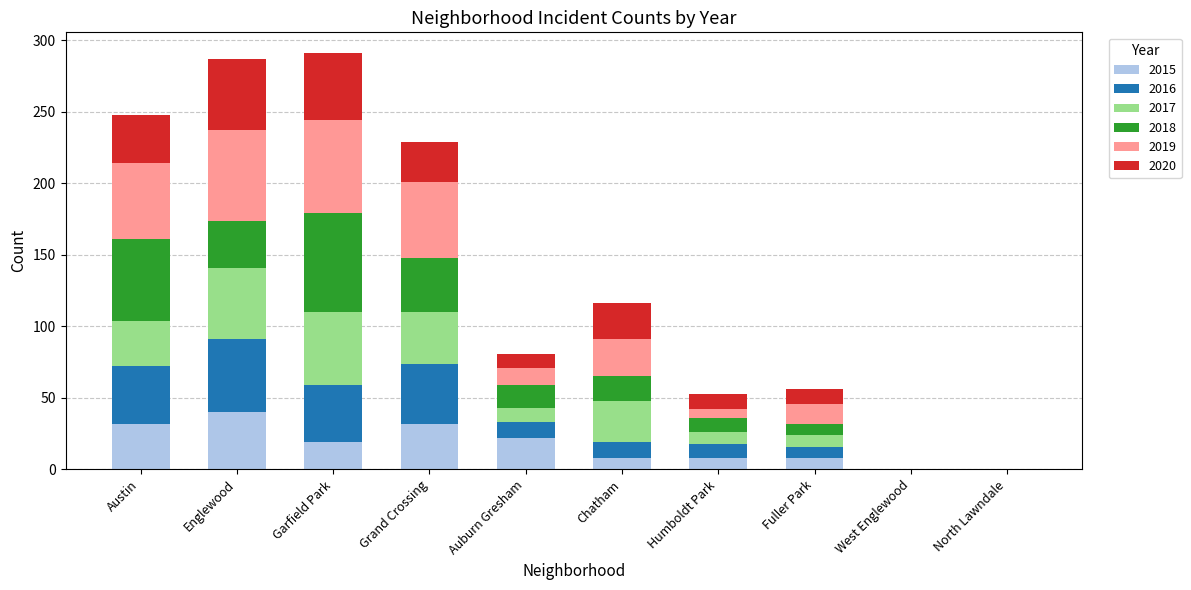

What is the highest value of the 2015 series?

40